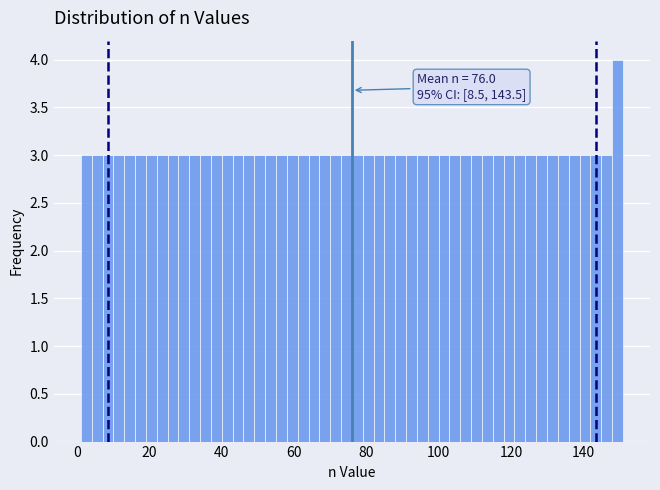

Read against the x-axis, roughly where is the centre of the tallest bar?

150